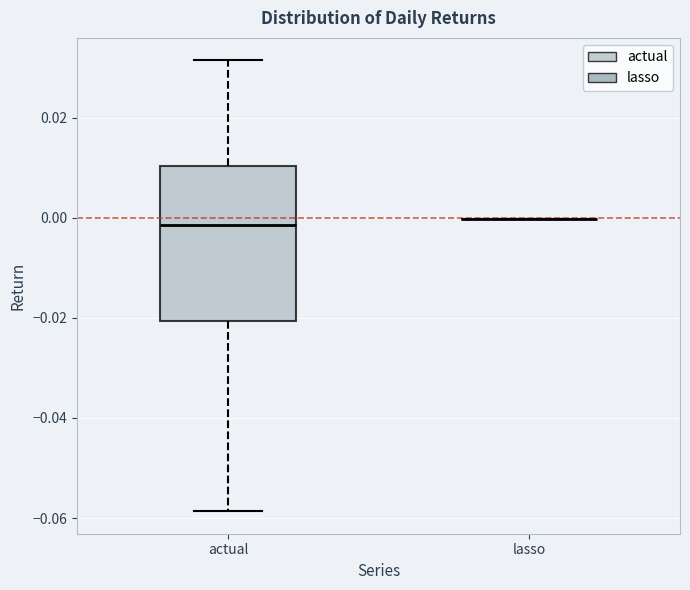

Reading left to right, transcribe this box plot: for each box, give where its median line is, the range the box spans, and where its two whiskers end, as read against the y-axis. The values are not printed on the chart, so give them approximately, as read against the axis.

actual: median -0.002, box -0.020 to 0.010, whiskers -0.058 to 0.032
lasso: box collapsed to a line at 0.000, whiskers 0.000 to 0.000